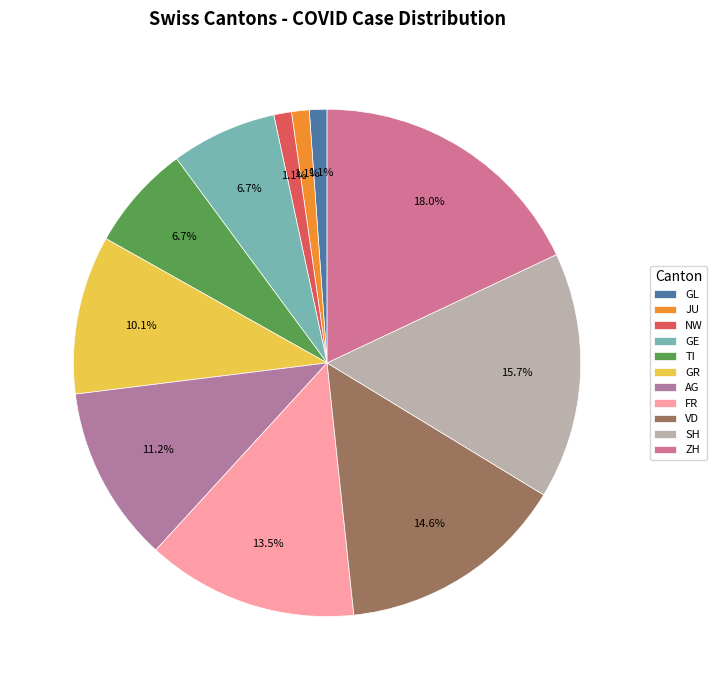

Is there any slice that represents more than half of the pie?

No